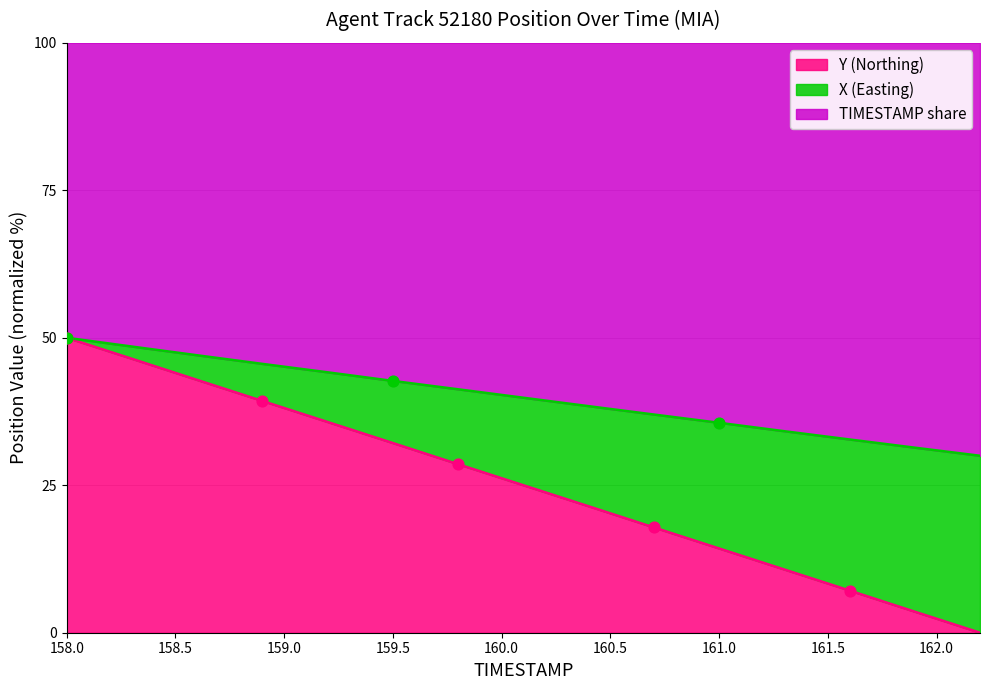

At how many categories does at least one series exceed 33?

12